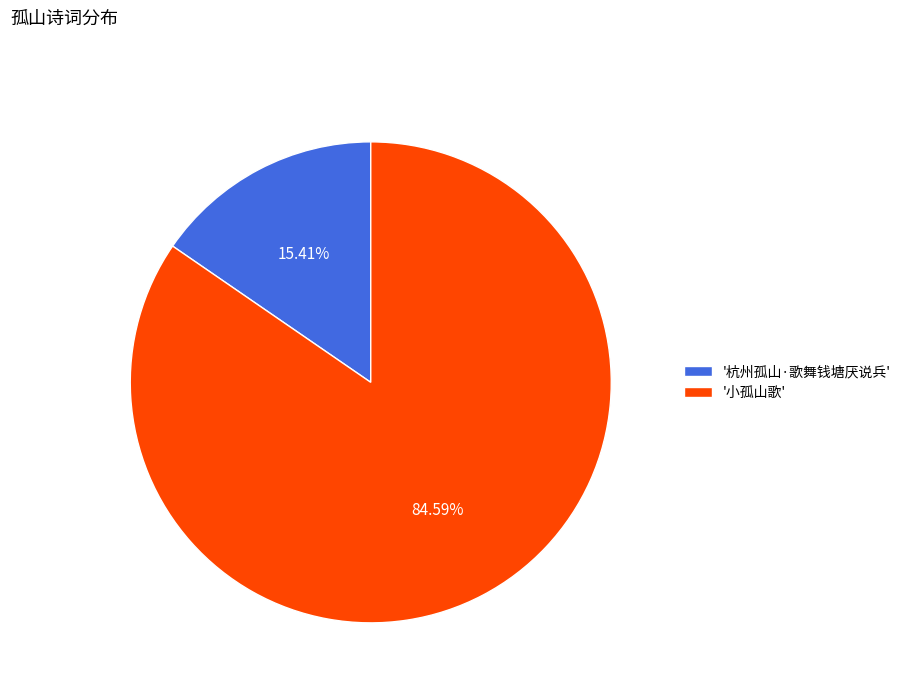

Do '杭州孤山·歌舞钱塘厌说兵' and '小孤山歌' together represent more than half of the pie?

Yes